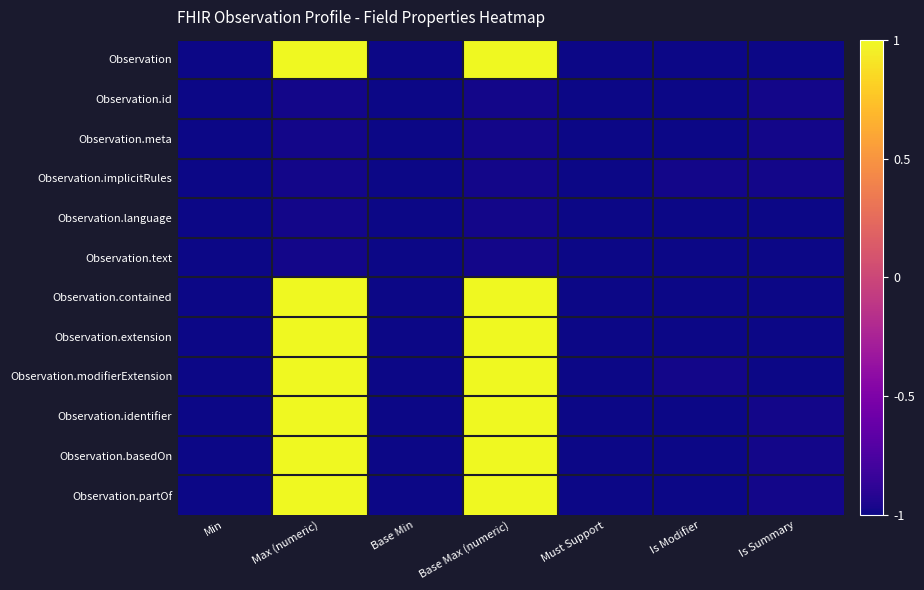

Reading left to right, what are all the values shown in this chart?

Observation: Min=-1.0	Max (numeric)=1.0	Base Min=-1.0	Base Max (numeric)=1.0	Must Support=-1.0	Is Modifier=-1.0	Is Summary=-1.0
Observation.id: Min=-1.0	Max (numeric)=-1.0	Base Min=-1.0	Base Max (numeric)=-1.0	Must Support=-1.0	Is Modifier=-1.0	Is Summary=-1.0
Observation.meta: Min=-1.0	Max (numeric)=-1.0	Base Min=-1.0	Base Max (numeric)=-1.0	Must Support=-1.0	Is Modifier=-1.0	Is Summary=-1.0
Observation.implicitRules: Min=-1.0	Max (numeric)=-1.0	Base Min=-1.0	Base Max (numeric)=-1.0	Must Support=-1.0	Is Modifier=-1.0	Is Summary=-1.0
Observation.language: Min=-1.0	Max (numeric)=-1.0	Base Min=-1.0	Base Max (numeric)=-1.0	Must Support=-1.0	Is Modifier=-1.0	Is Summary=-1.0
Observation.text: Min=-1.0	Max (numeric)=-1.0	Base Min=-1.0	Base Max (numeric)=-1.0	Must Support=-1.0	Is Modifier=-1.0	Is Summary=-1.0
Observation.contained: Min=-1.0	Max (numeric)=1.0	Base Min=-1.0	Base Max (numeric)=1.0	Must Support=-1.0	Is Modifier=-1.0	Is Summary=-1.0
Observation.extension: Min=-1.0	Max (numeric)=1.0	Base Min=-1.0	Base Max (numeric)=1.0	Must Support=-1.0	Is Modifier=-1.0	Is Summary=-1.0
Observation.modifierExtension: Min=-1.0	Max (numeric)=1.0	Base Min=-1.0	Base Max (numeric)=1.0	Must Support=-1.0	Is Modifier=-1.0	Is Summary=-1.0
Observation.identifier: Min=-1.0	Max (numeric)=1.0	Base Min=-1.0	Base Max (numeric)=1.0	Must Support=-1.0	Is Modifier=-1.0	Is Summary=-1.0
Observation.basedOn: Min=-1.0	Max (numeric)=1.0	Base Min=-1.0	Base Max (numeric)=1.0	Must Support=-1.0	Is Modifier=-1.0	Is Summary=-1.0
Observation.partOf: Min=-1.0	Max (numeric)=1.0	Base Min=-1.0	Base Max (numeric)=1.0	Must Support=-1.0	Is Modifier=-1.0	Is Summary=-1.0